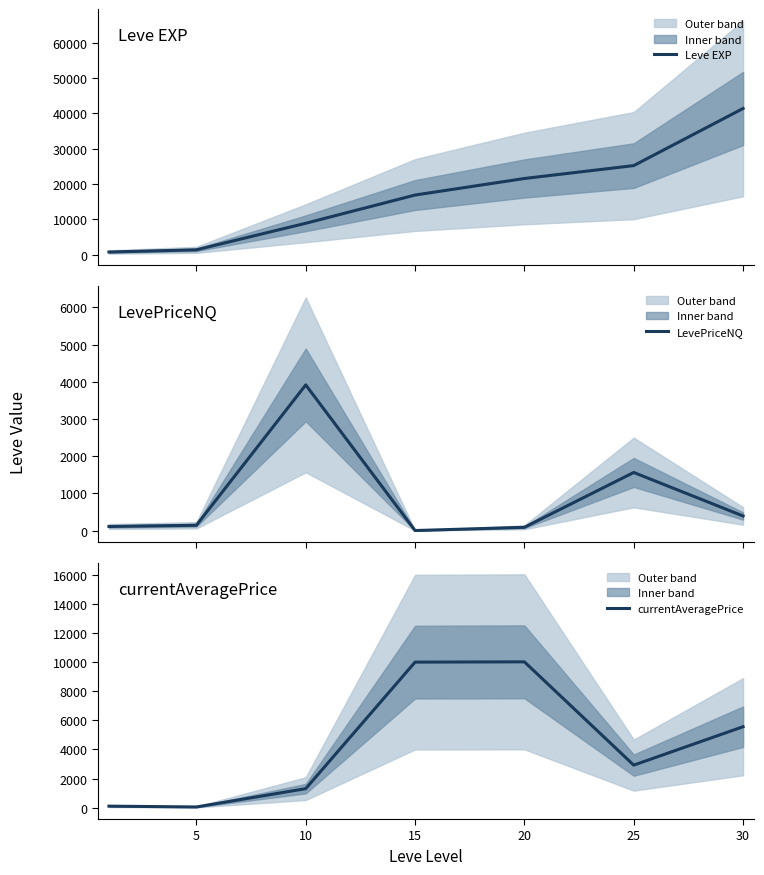

True or false: LevePriceNQ has a value of 2127.3 at 15.

False